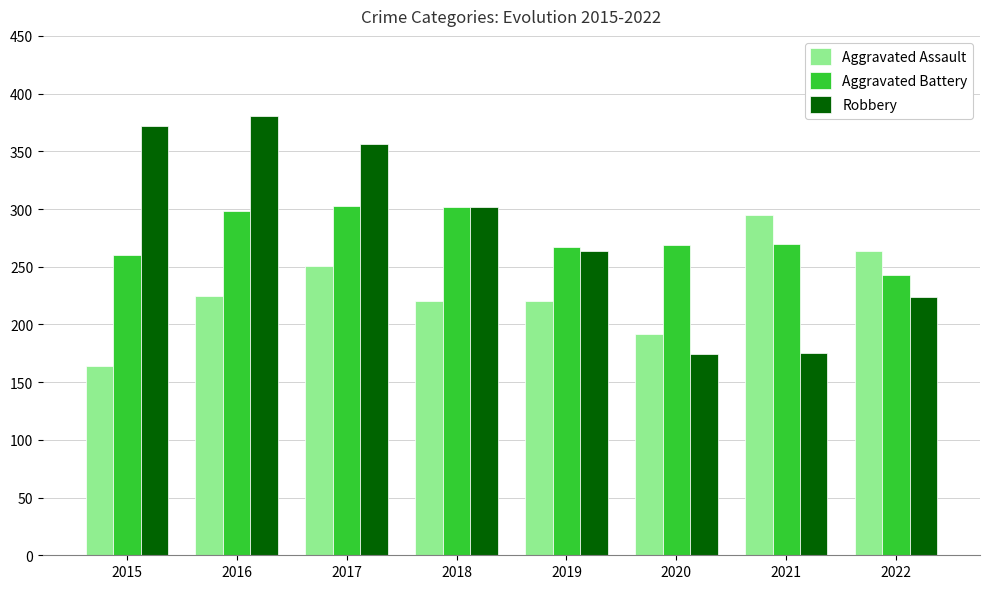

At 2021, list the series in order from smallest to largest.

Robbery, Aggravated Battery, Aggravated Assault